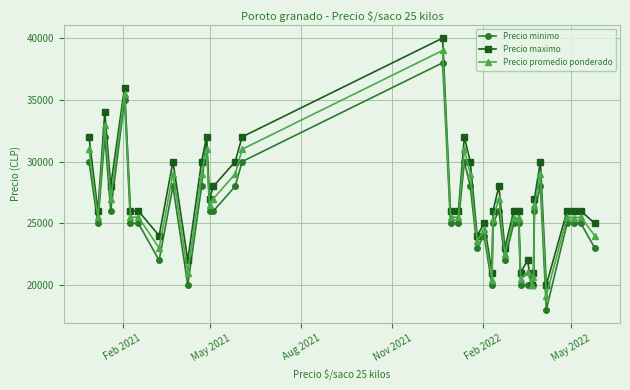

What is the lowest value of the Precio promedio ponderado series?

19143